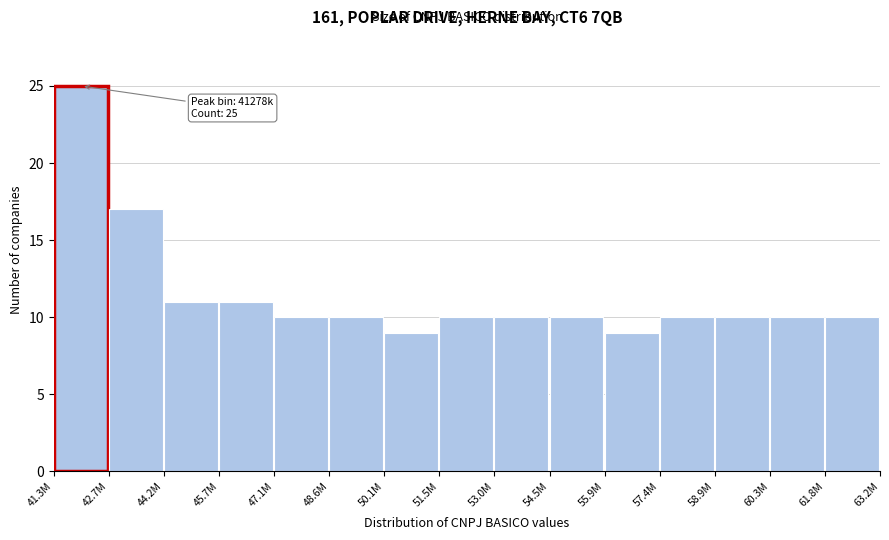

Reading right to left, extract all data points from this chart.

10	10	10	10	9	10	10	10	9	10	10	11	11	17	25